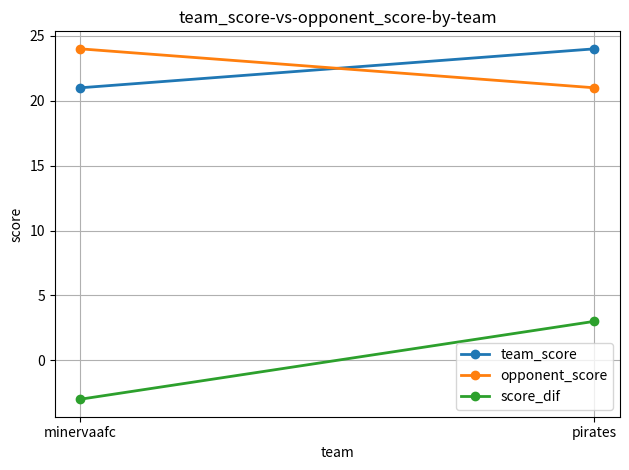

What is the difference between the highest and lowest values at minervaafc?

27